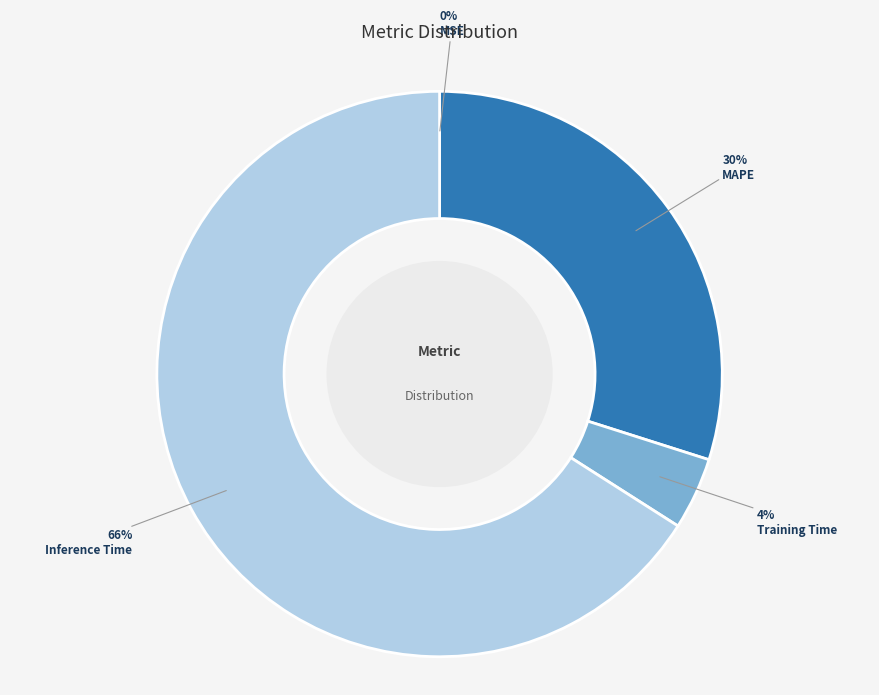

To the nearest percent, what is the difference between the largest and smallest slice percentages?

66%